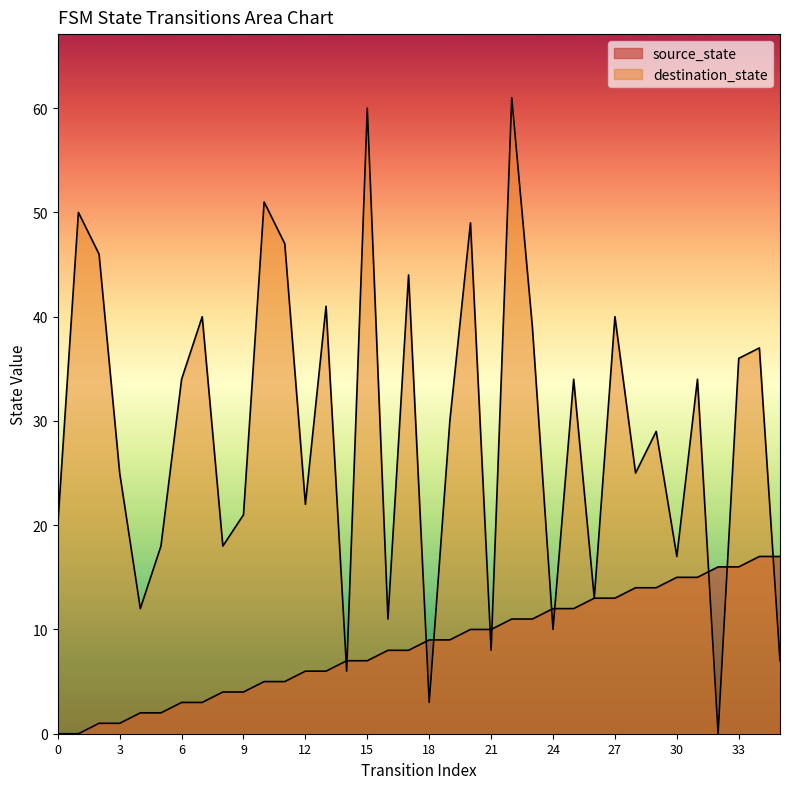

At which category is the sum across all series the highest?

22